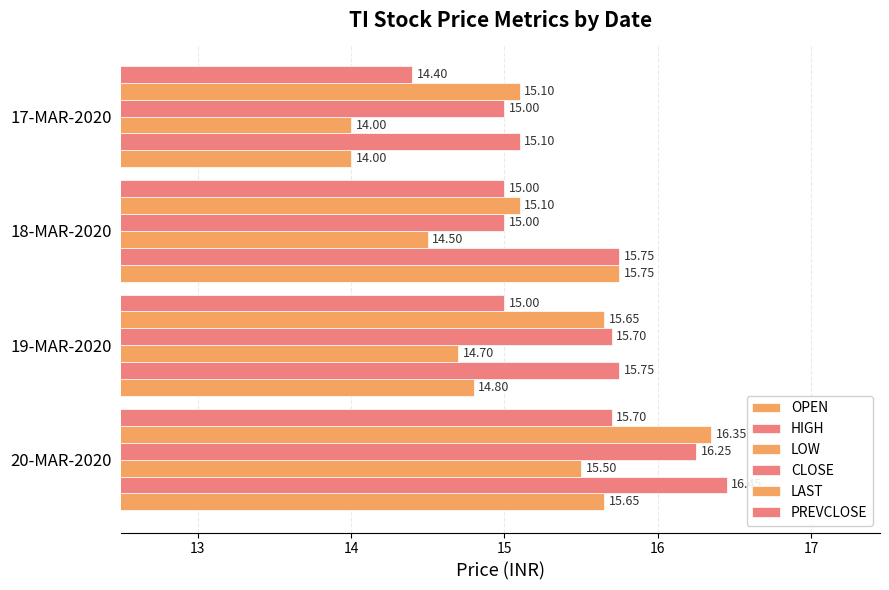

How many values in the OPEN series exceed 15?

2